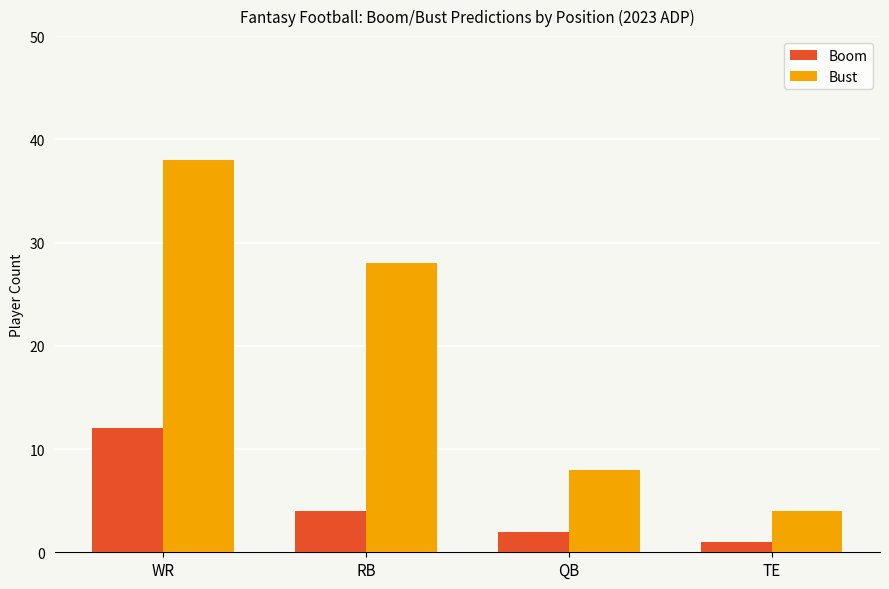

Read the Bust value at WR, to the nearest 10.

40